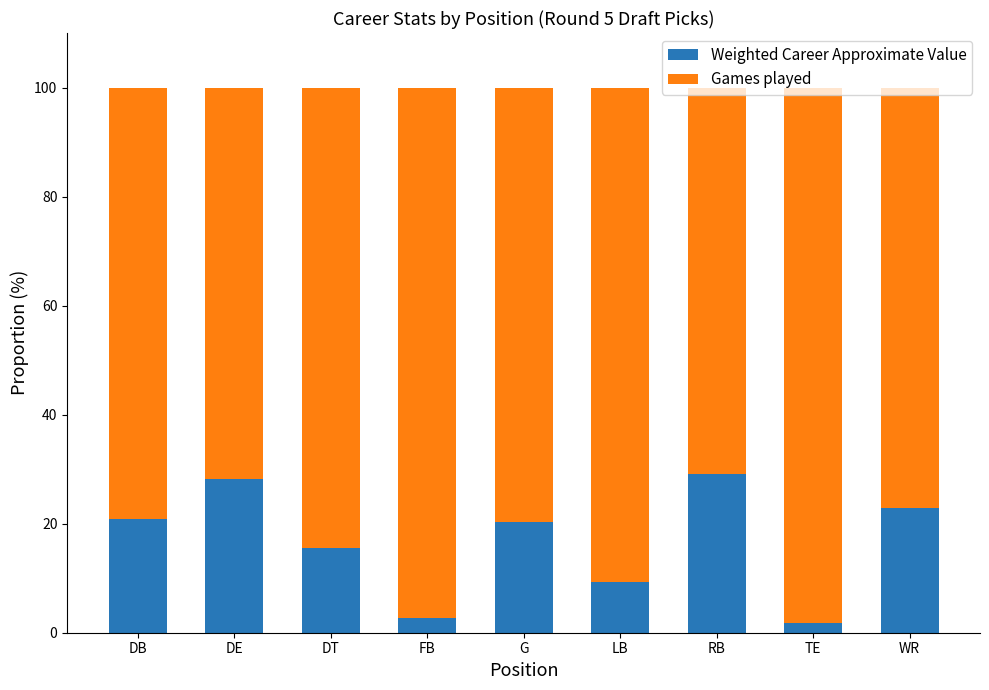

What is the total value across all series at G?

100.0